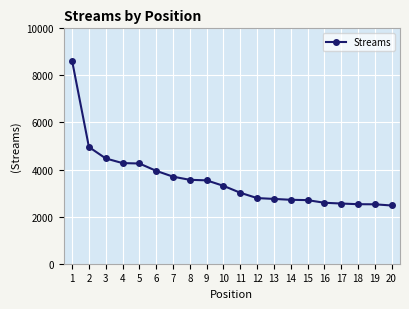

At which label is the value closest to 5545?

2